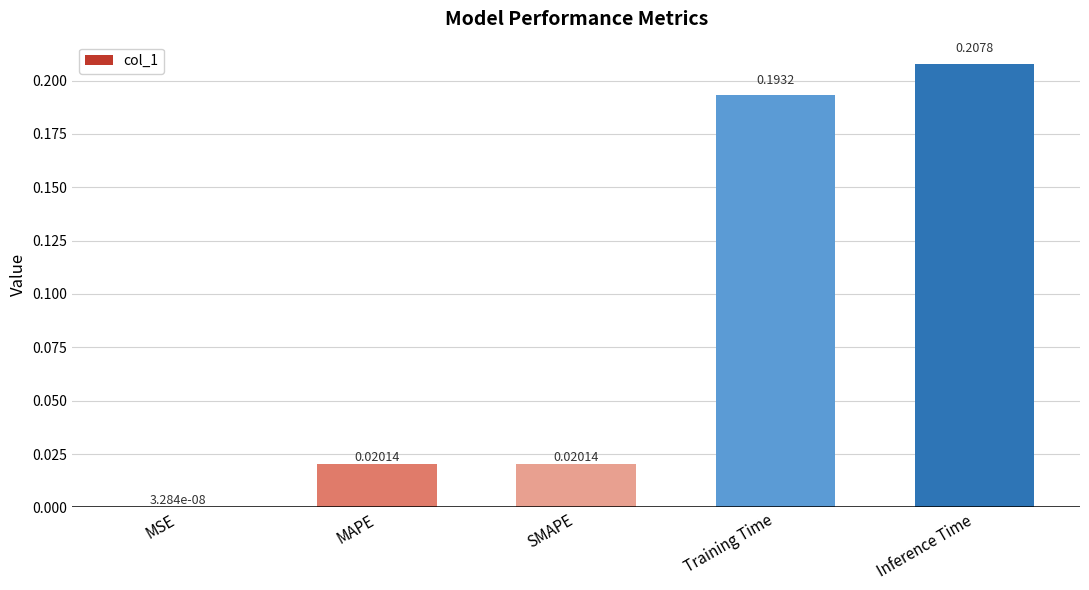

Which label corresponds to the largest value in the chart?

Inference Time